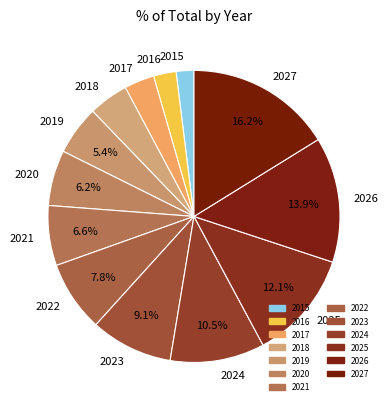

What portion of the pie excludes 2022?

92.2%